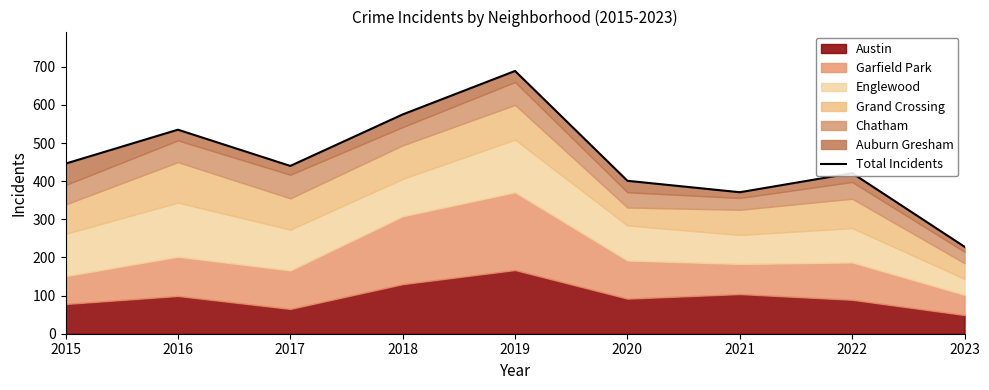

Rank the categories by value from highest to lowest.

2019, 2018, 2016, 2015, 2017, 2022, 2020, 2021, 2023